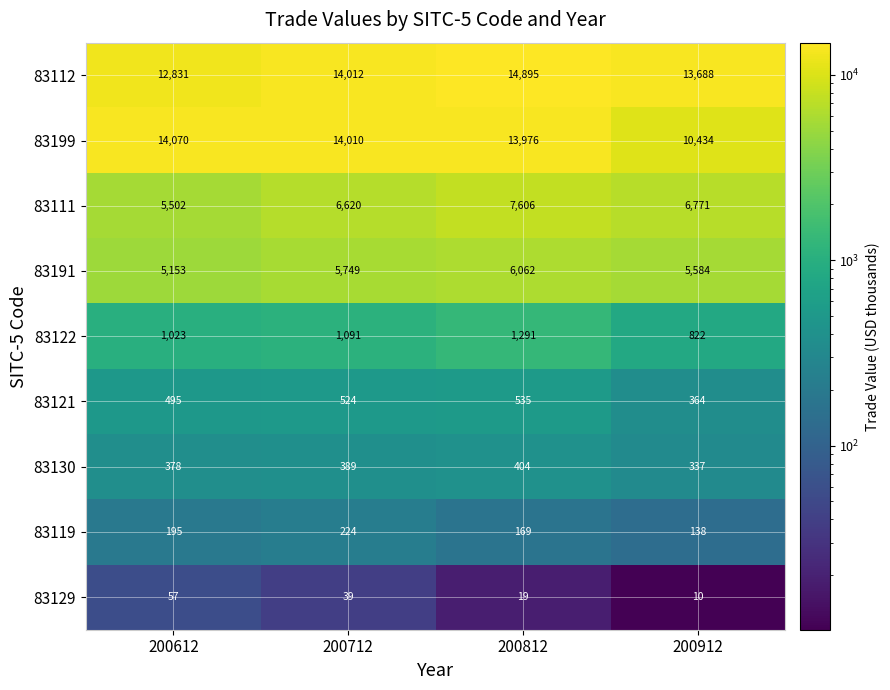

What is the greatest value displayed?

14895